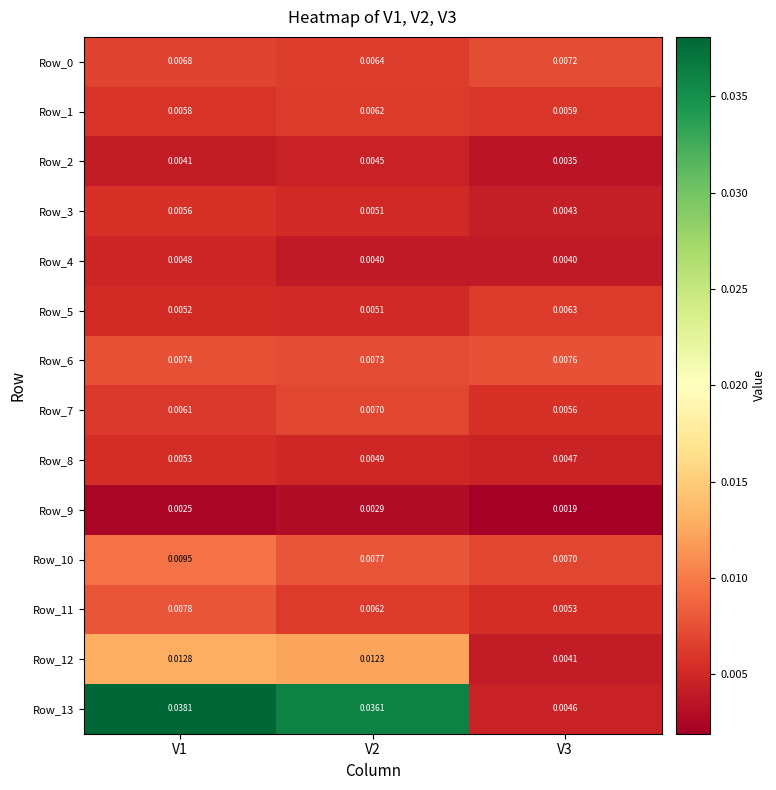

Which series has the largest range (max minus min)?

Row_13